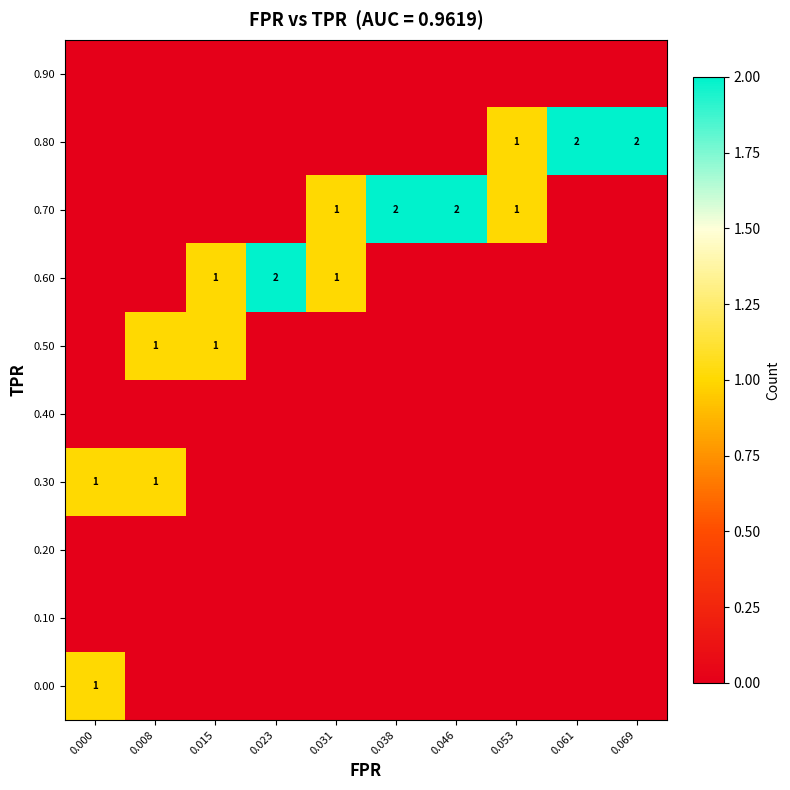

How many values in the 0.60 series exceed 0?

3